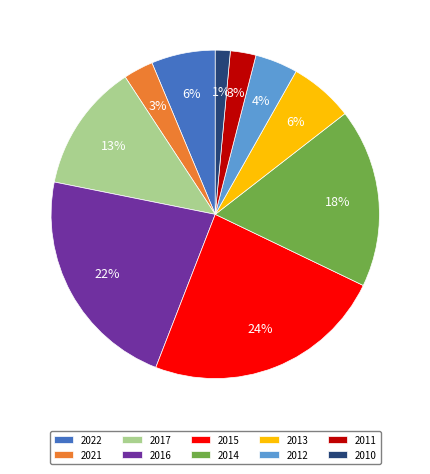

What is the smallest slice in the pie chart?

2010